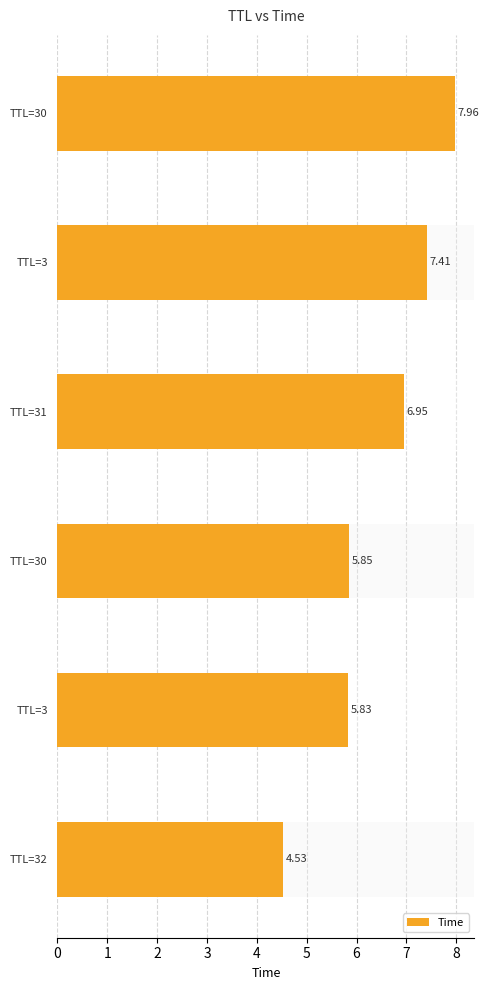

How many data points are less than 6?

3